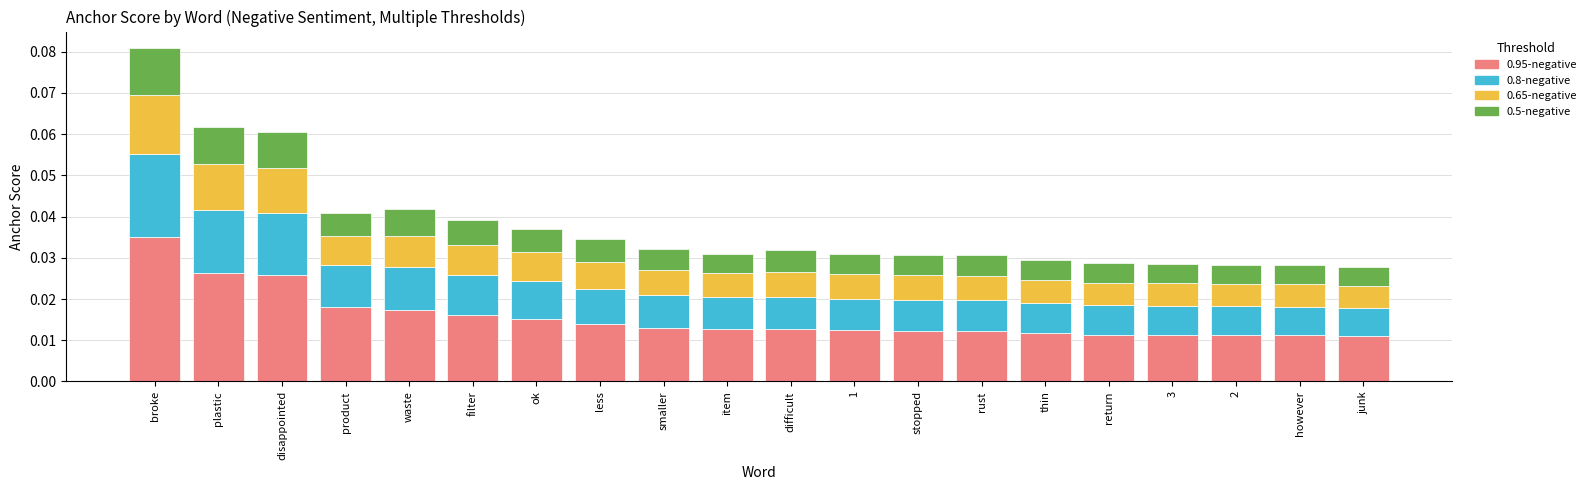

What is the sum of all 0.95-negative values?

0.3